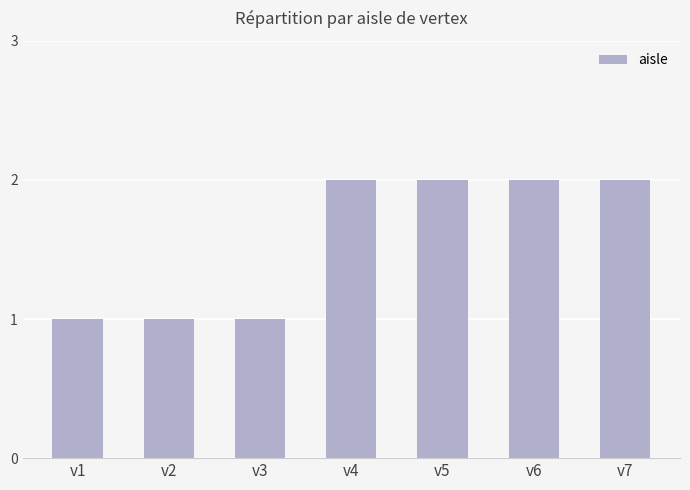

What is the difference between the maximum and minimum values?

1